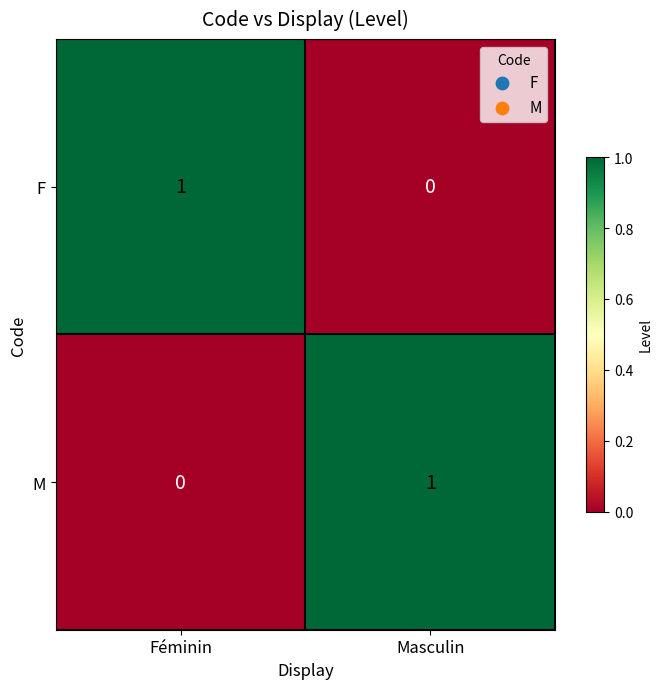

Count the number of categories in the chart.

2